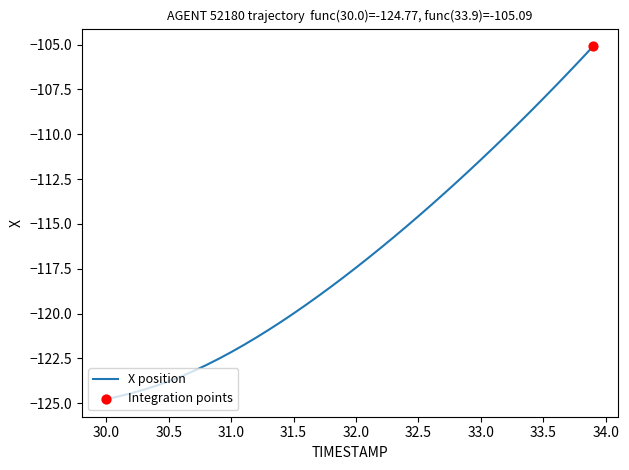

What is the difference between the maximum and minimum values?

19.7